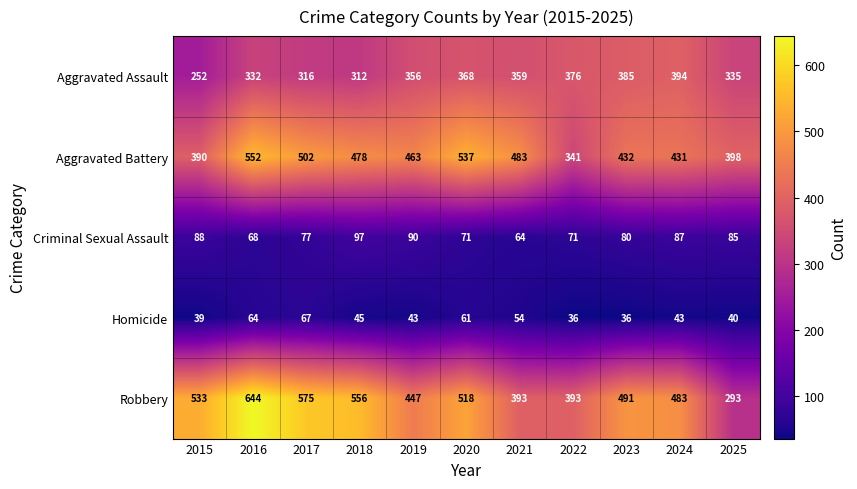

How many distinct data groups are displayed?

5